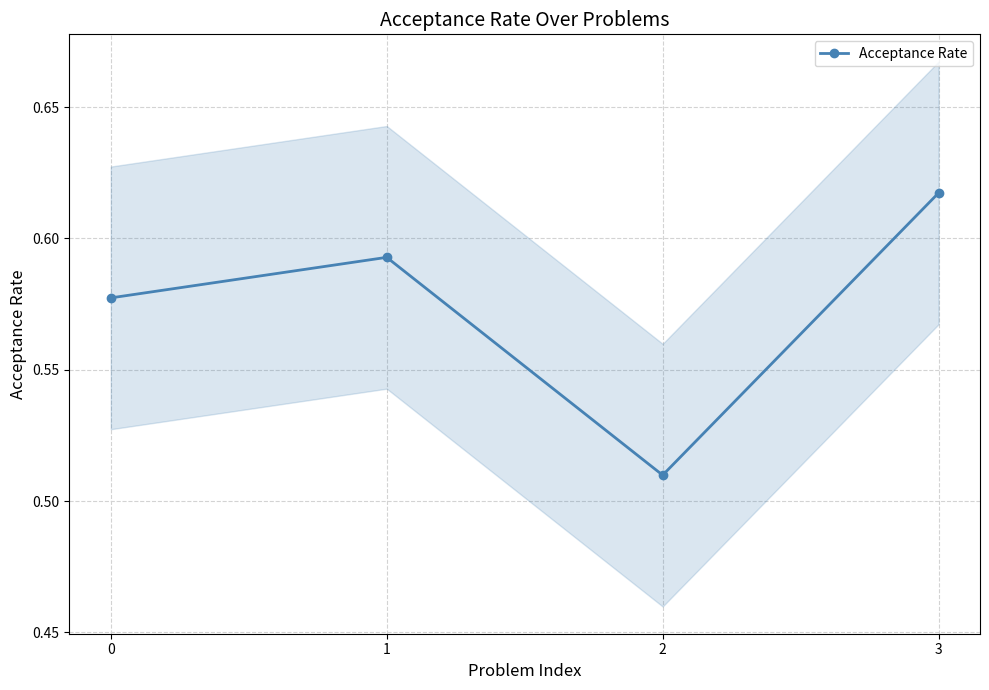

Reading left to right, transcribe all the data shown in this chart.

0=0.6	1=0.6	2=0.5	3=0.6